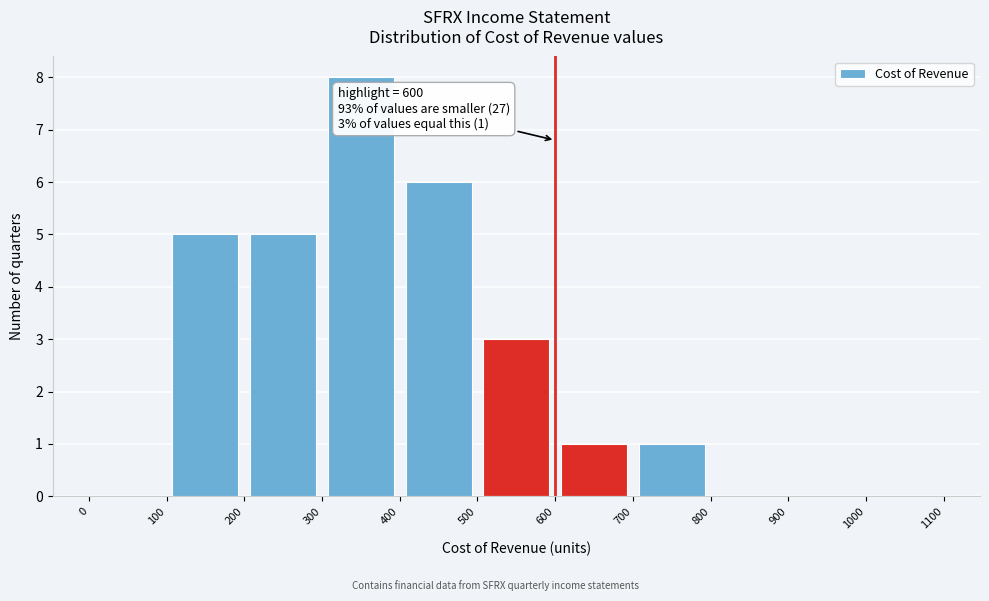

Which range on the x-axis has the tallest bar?

300 to 400